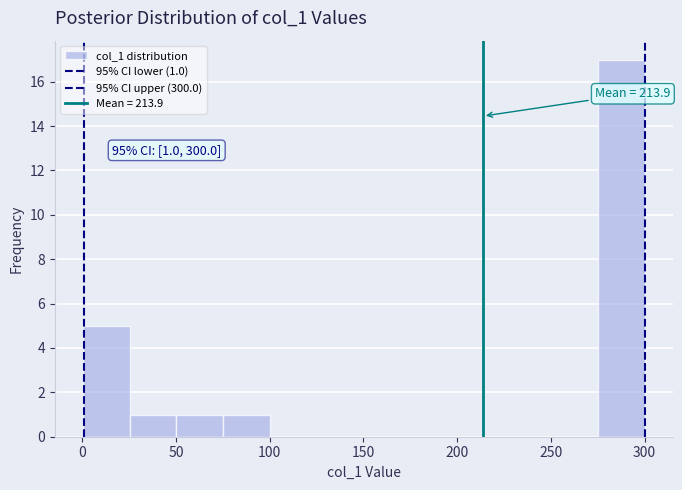

Which range on the x-axis has the tallest bar?

275 to 300